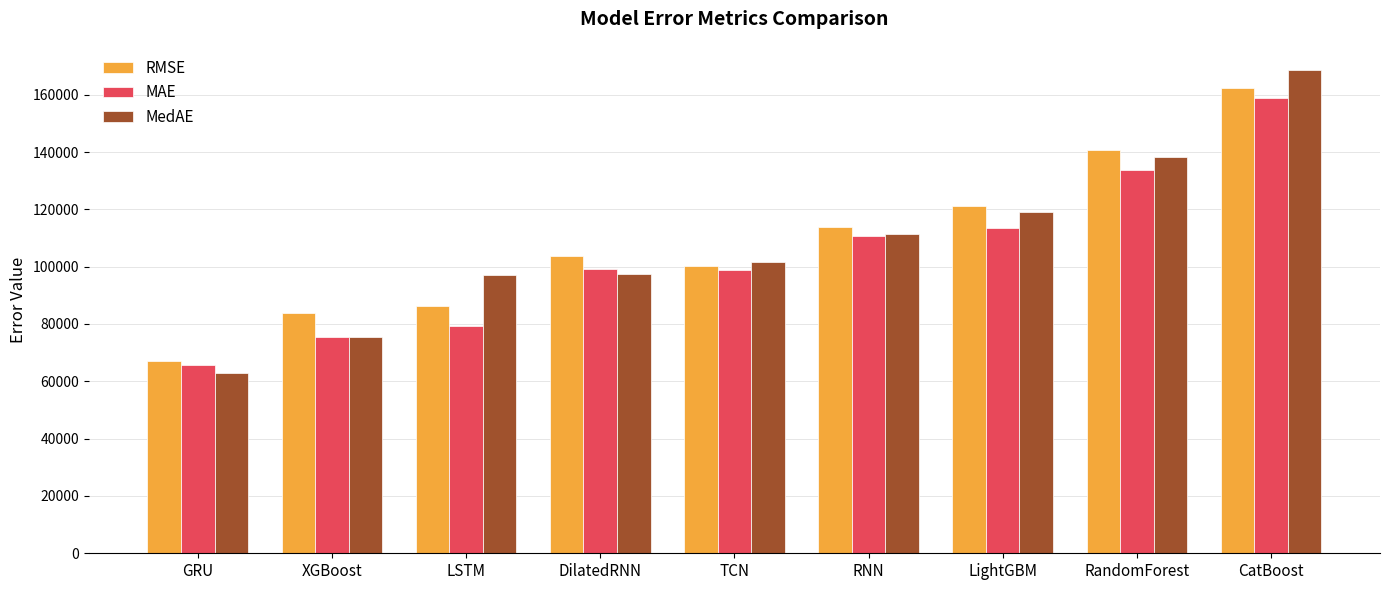

How many bars are there in each group?

3